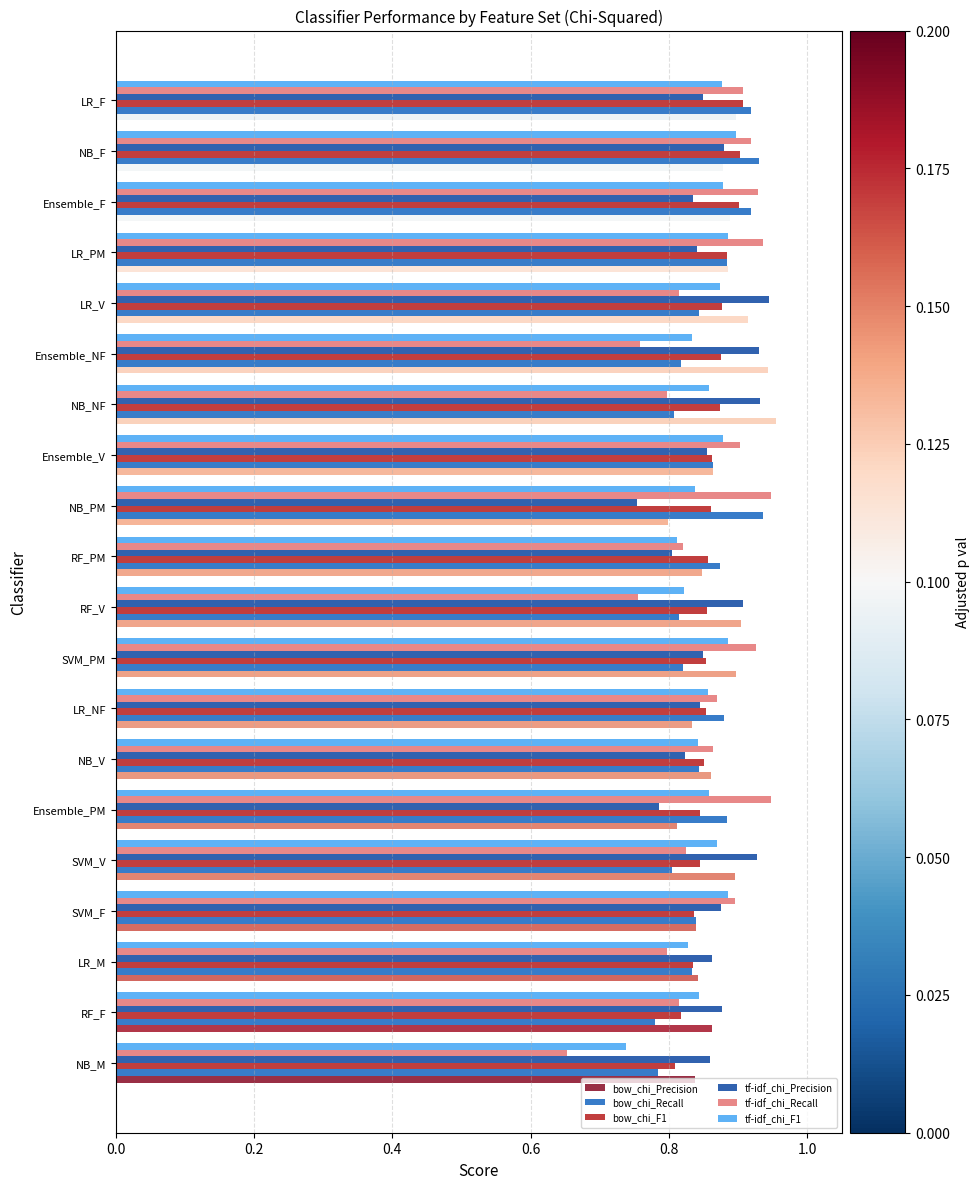

At which category does the chart reach its minimum across all series?

NB_M